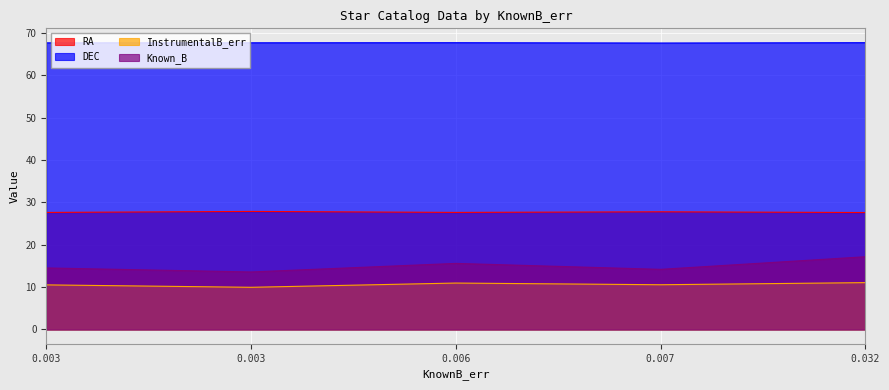

What is the value of the RA point at the 3rd from the left?

27.6